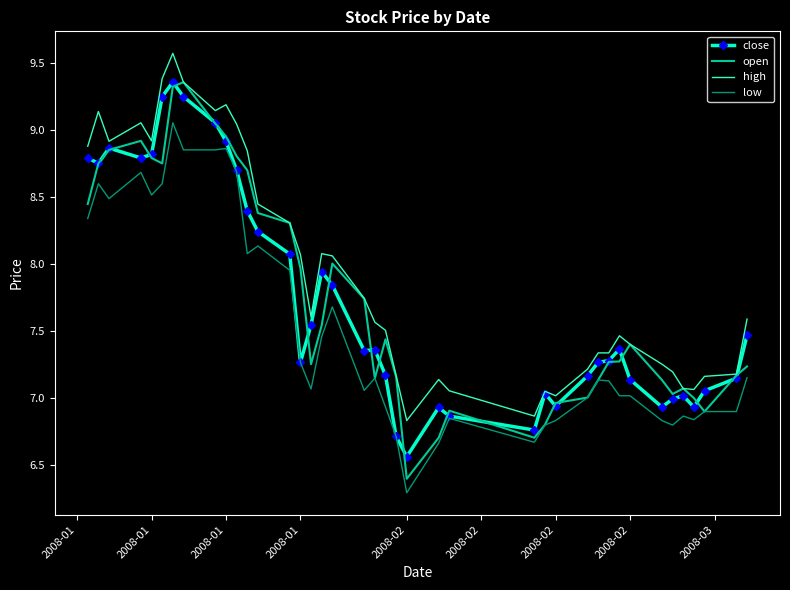

Which series has the widest spread of values?

open